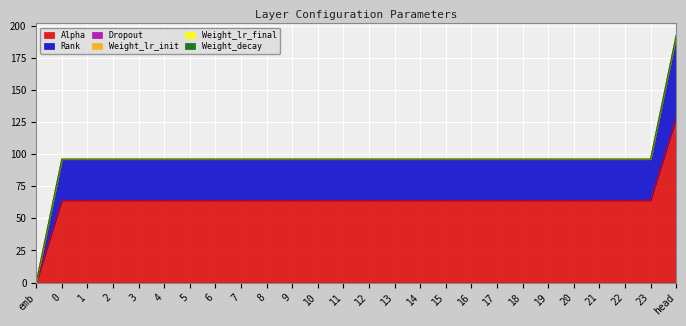

True or false: Weight_lr_init and Weight_lr_final intersect in this chart.

False